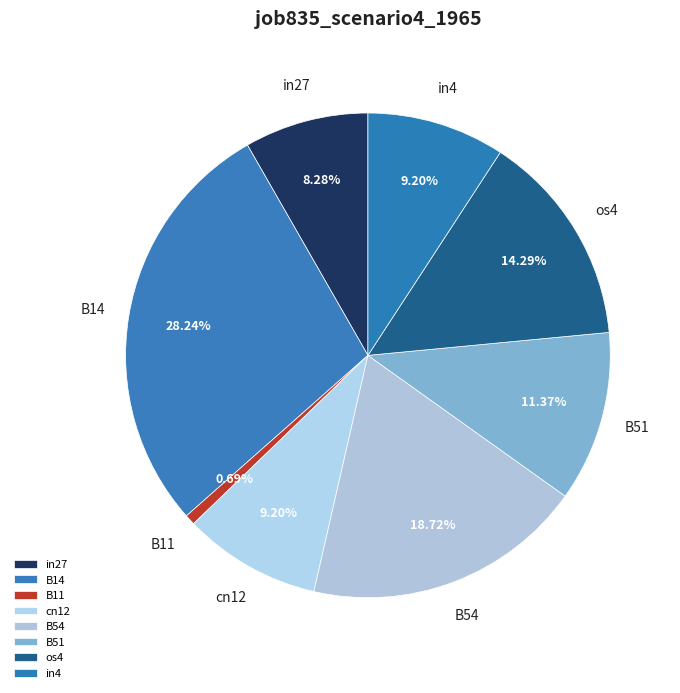

Which has a higher value, cn12 or in27?

cn12